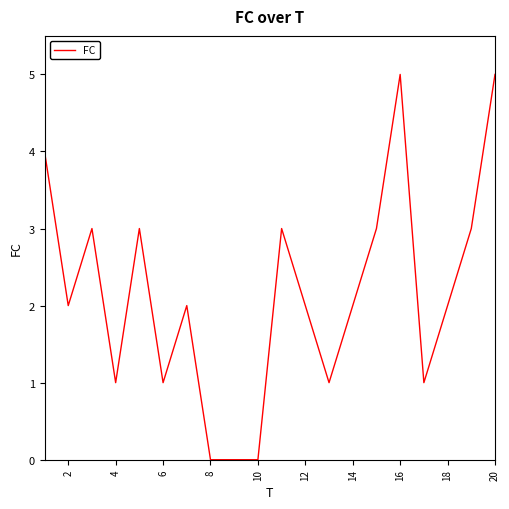

What is the difference between the maximum and minimum values?

5